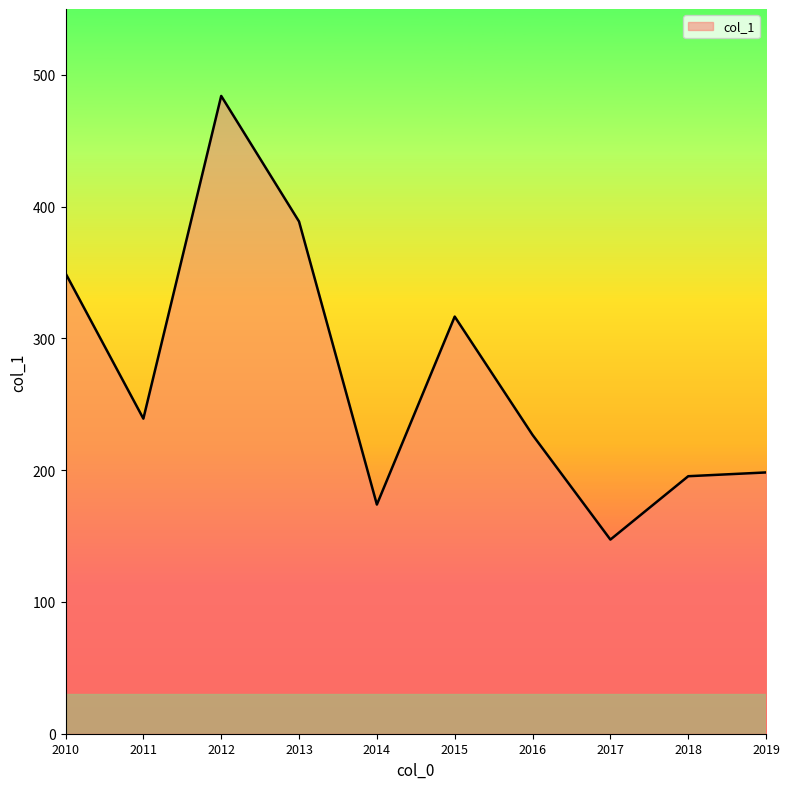

How many lines are shown in the chart?

1